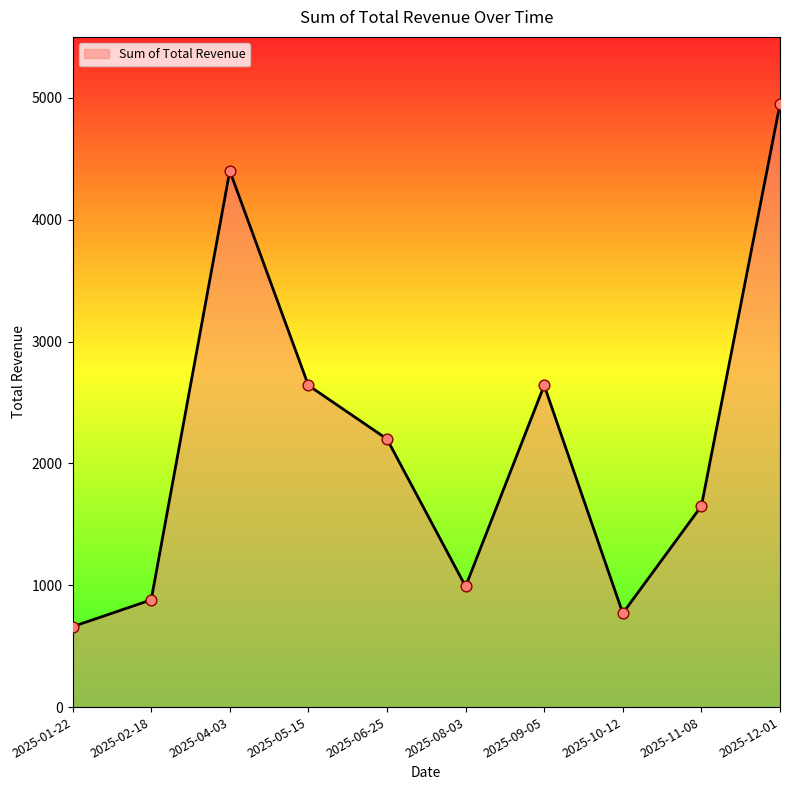

Approximately how many times larger is the value at 2025-04-03 compared to 2025-01-22?

6.7